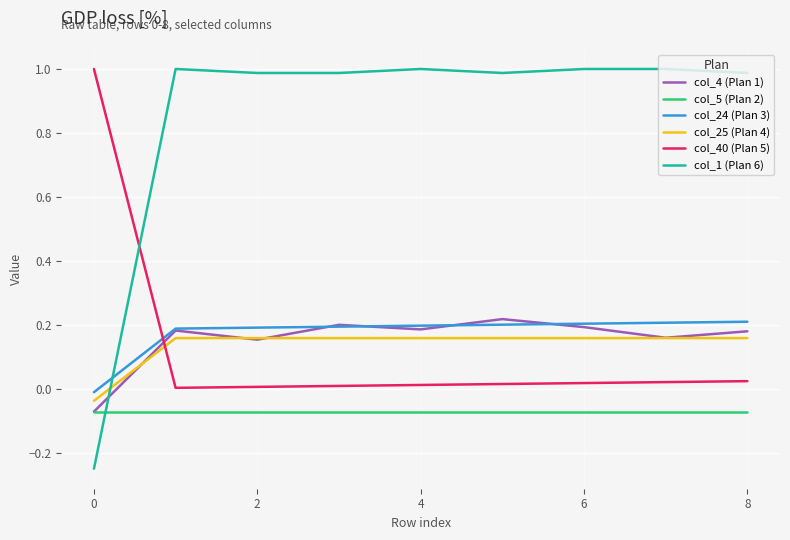

True or false: col_5 (Plan 2) and col_40 (Plan 5) intersect in this chart.

False